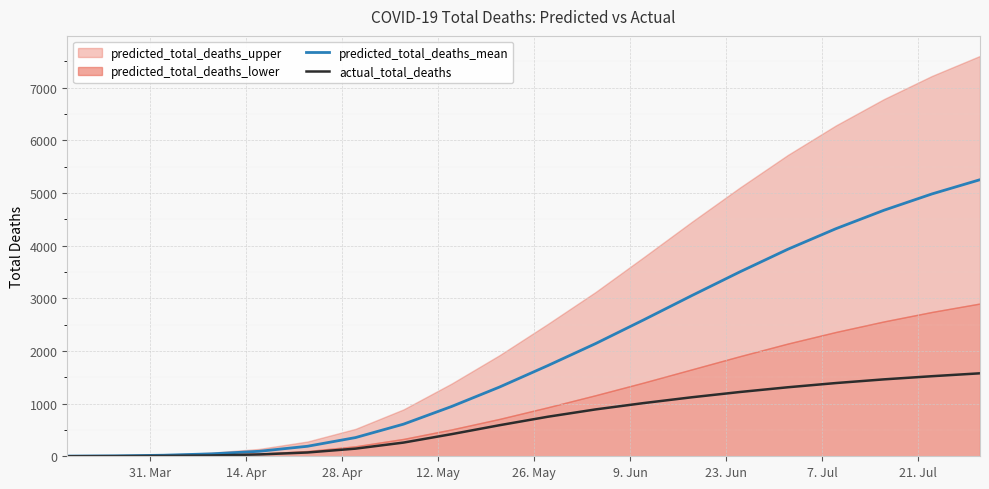

What is the maximum value for predicted_total_deaths_mean?

5250